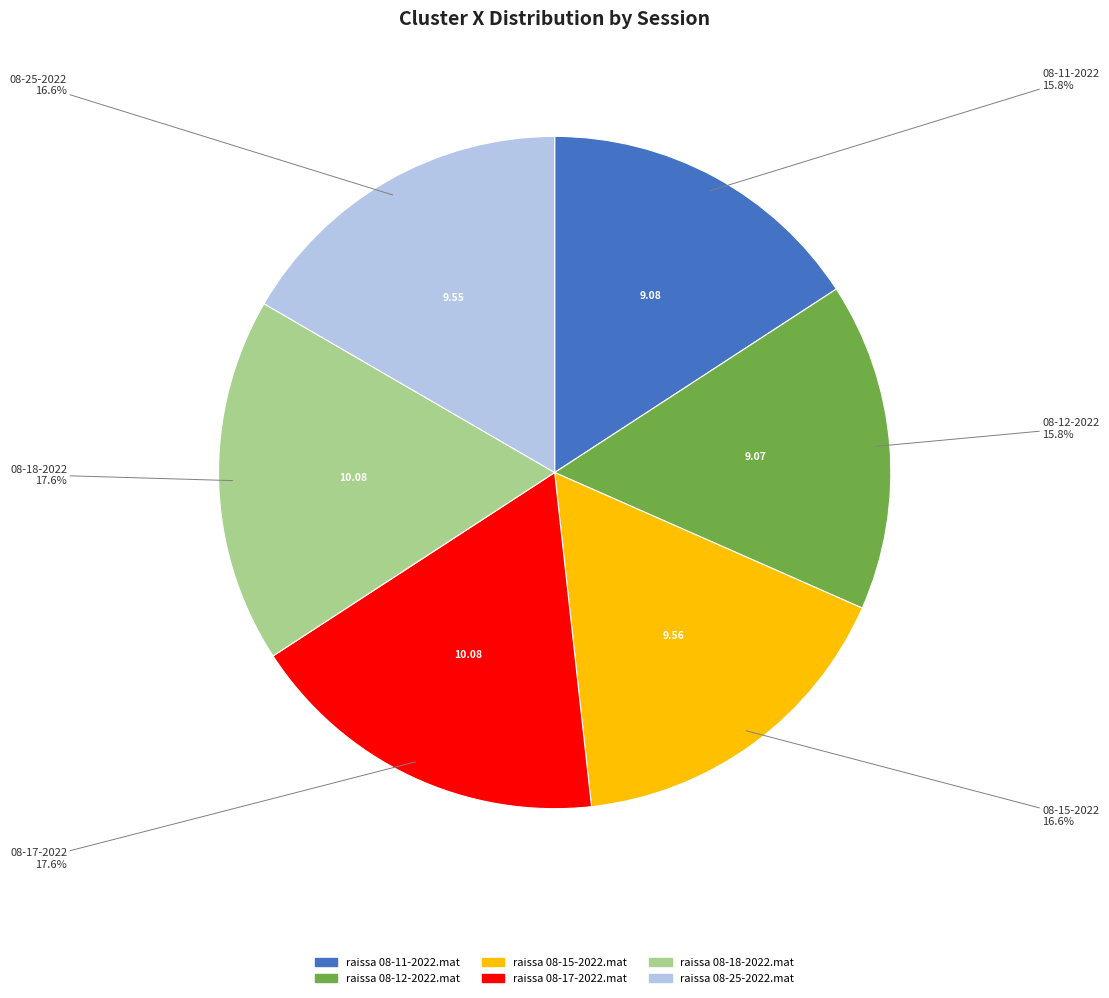

What percentage do raissa 08-12-2022.mat and raissa 08-11-2022.mat together represent?

31.6%